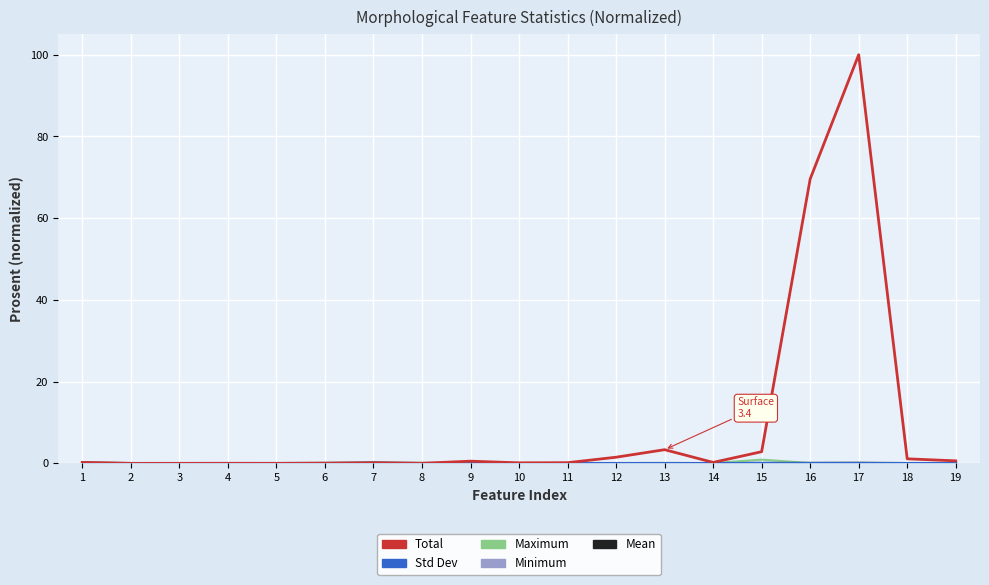

Reading right to left, list all the values displayed in this chart.

Min (col_5): 19=0.0	18=0.0	17=0.0	16=0.0	15=0.0	14=0.0	13=0.0	12=0.0	11=0.0	10=0.0	9=0.0	8=0.0	7=0.1	6=0.0	5=0.0	4=0.0	3=0.0	2=0.0	1=0.1
Max (col_7): 19=0.0	18=0.0	17=0.1	16=0.1	15=0.9	14=0.1	13=0.1	12=0.1	11=0.0	10=0.0	9=0.0	8=0.0	7=0.1	6=0.0	5=0.0	4=0.0	3=0.0	2=0.0	1=0.1
Mean (col_6): 19=0.0	18=0.0	17=0.0	16=0.0	15=0.0	14=0.0	13=0.0	12=0.0	11=0.0	10=0.0	9=0.0	8=0.0	7=0.1	6=0.0	5=0.0	4=0.0	3=0.0	2=0.0	1=0.1
Std (col_8): 19=0.0	18=0.0	17=0.0	16=0.0	15=0.0	14=0.0	13=0.0	12=0.0	11=0.0	10=0.0	9=0.0	8=0.0	7=0.0	6=0.0	5=0.0	4=0.0	3=0.0	2=0.0	1=0.0
Total (col_2): 19=0.6	18=1.1	17=100.0	16=69.6	15=2.9	14=0.2	13=3.4	12=1.5	11=0.2	10=0.1	9=0.5	8=0.0	7=0.1	6=0.0	5=0.0	4=0.0	3=0.0	2=0.0	1=0.2